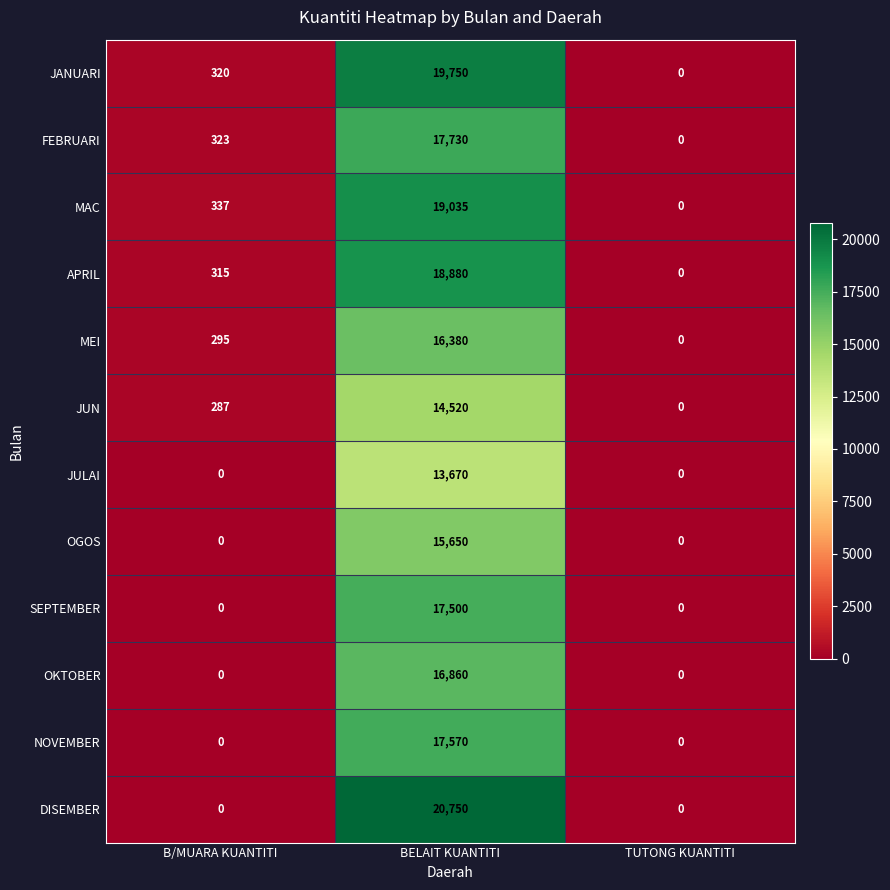

List the series in order of their peak value, lowest first.

JULAI, JUN, OGOS, MEI, OKTOBER, SEPTEMBER, NOVEMBER, FEBRUARI, APRIL, MAC, JANUARI, DISEMBER